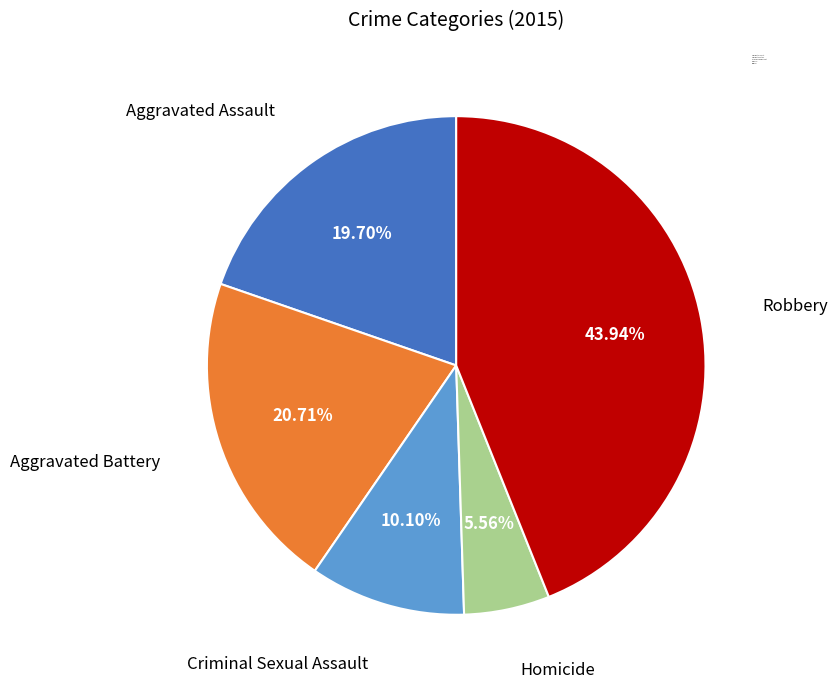

To the nearest percent, what percentage of the pie is Robbery?

44%